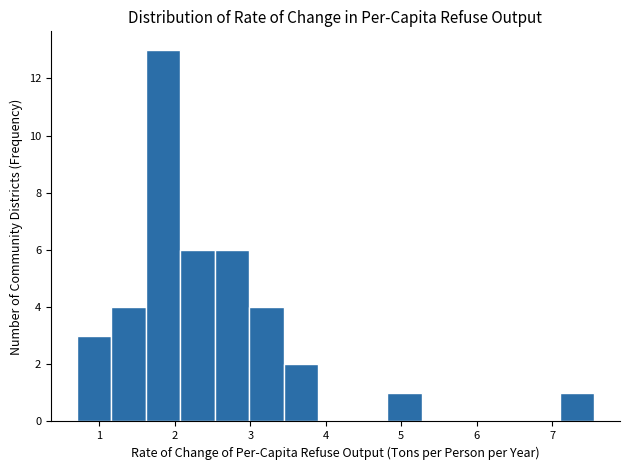

How tall is the bar that spans 4.8 to 5.3 on the x-axis? Neither the bar edges nor the heights are printed on the chart, so give them approximately, as read against the axes.

1